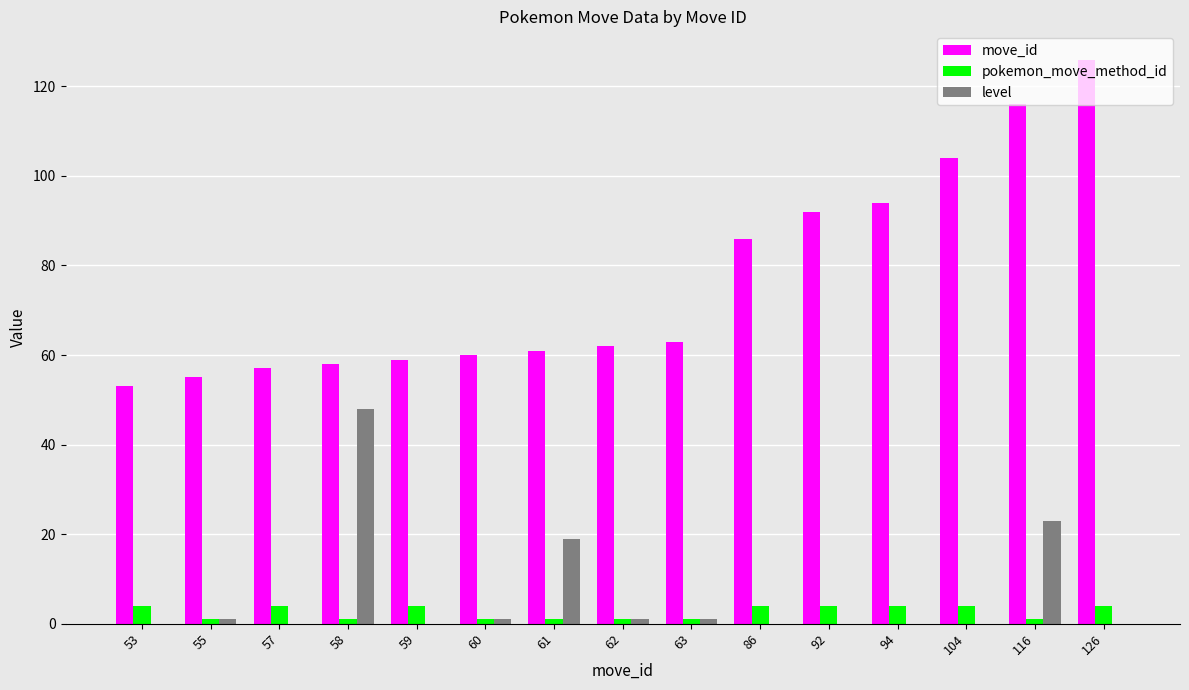

What is the sum of all pokemon_move_method_id values?

39